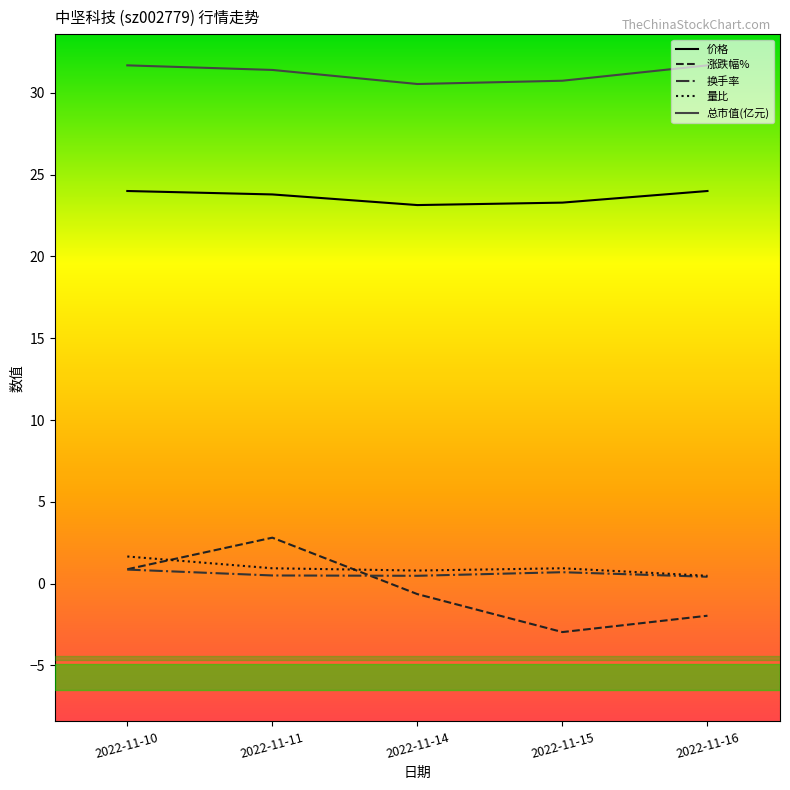

What is the maximum value shown in the chart?

31.7